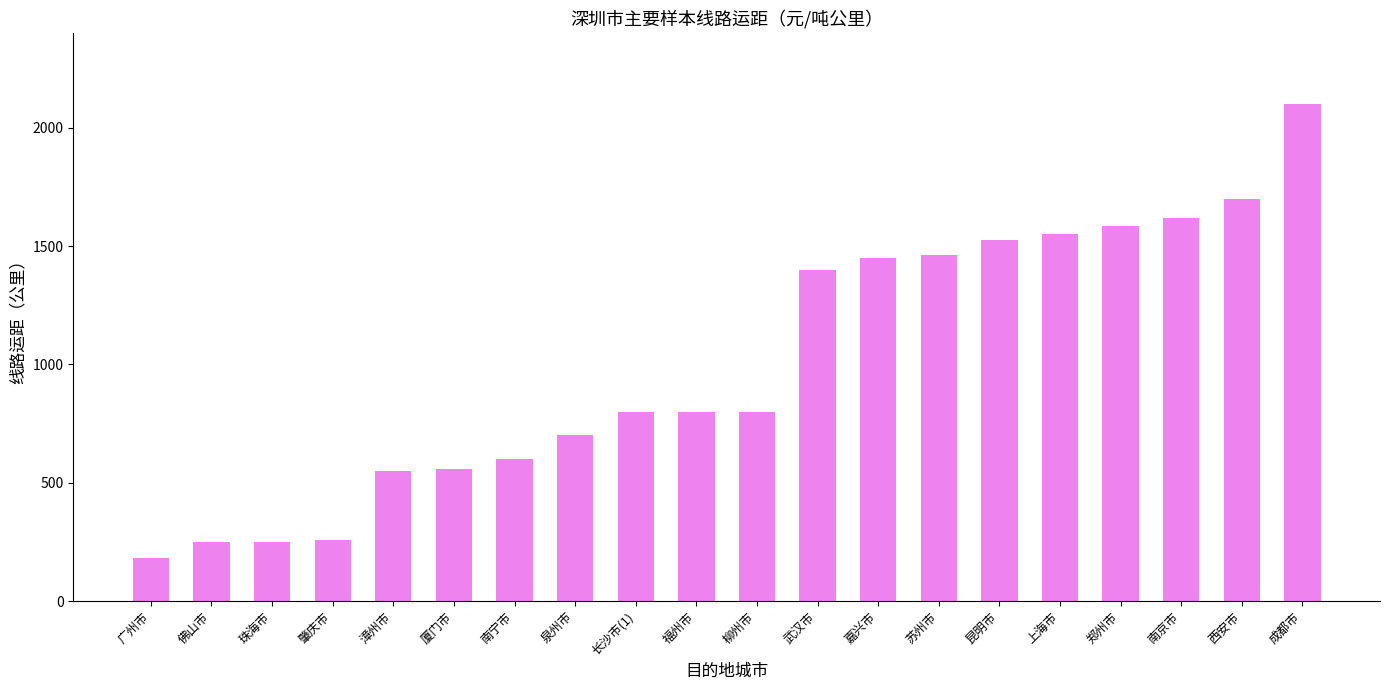

The value at 西安市 is 818. True or false?

False